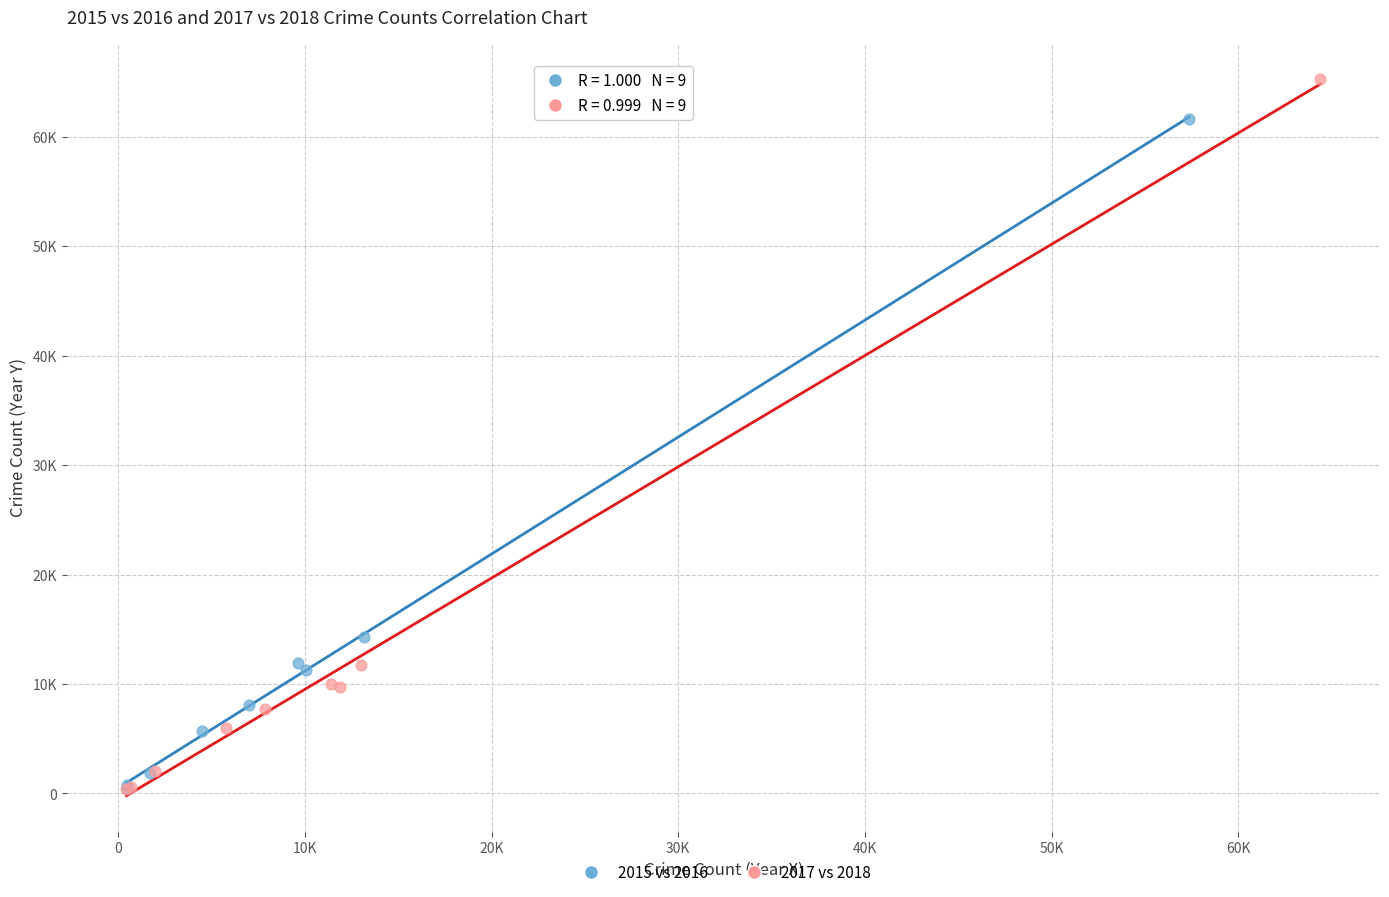

Which series contains the highest Y value?

2017 vs 2018